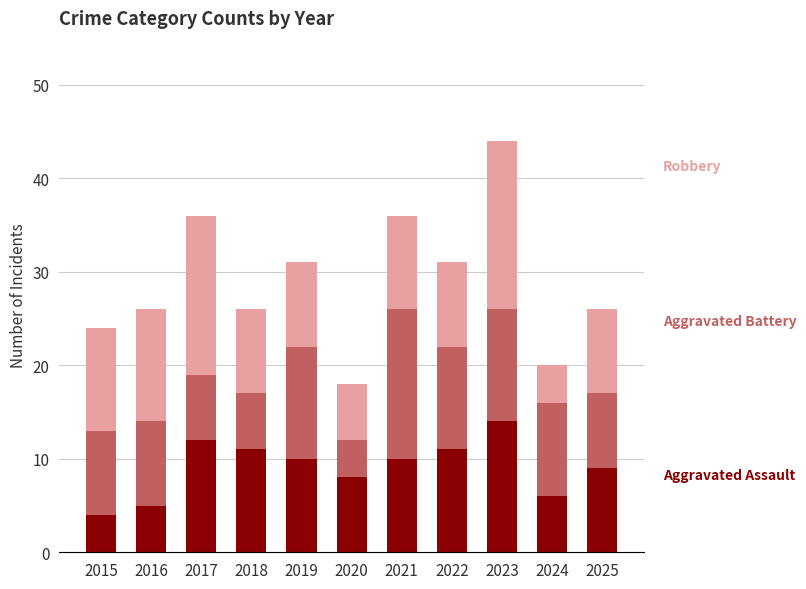

At which category is the sum across all series the highest?

2023